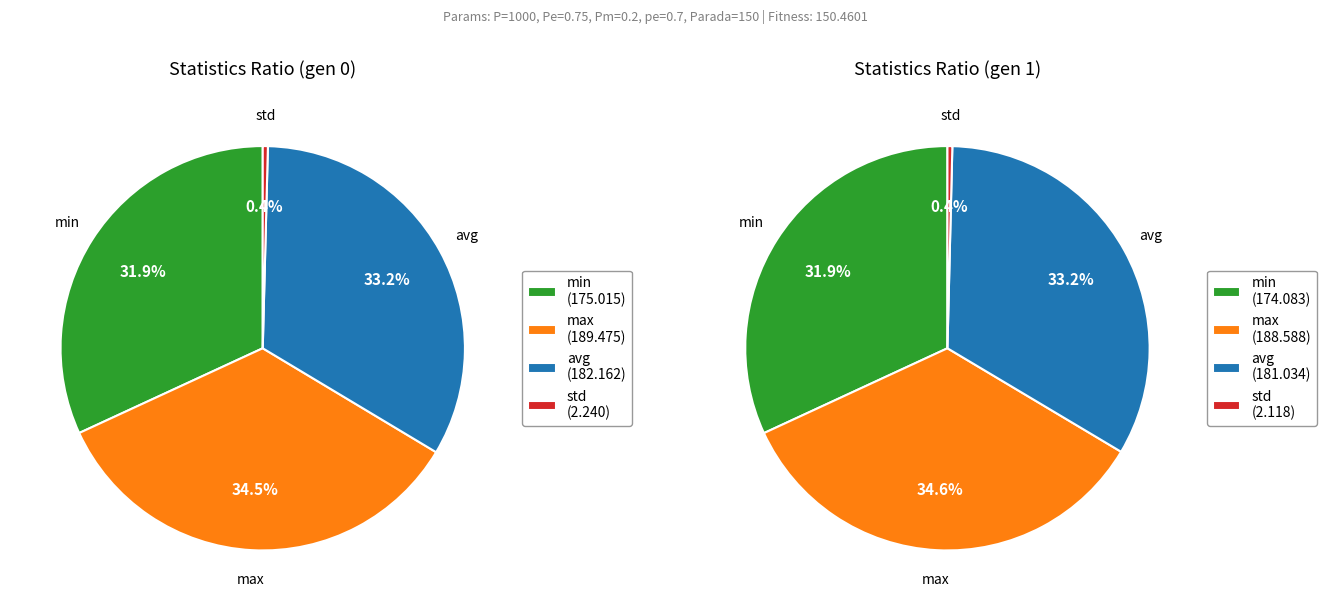

True or false: gen 0 accounts for 64% of the total.

False